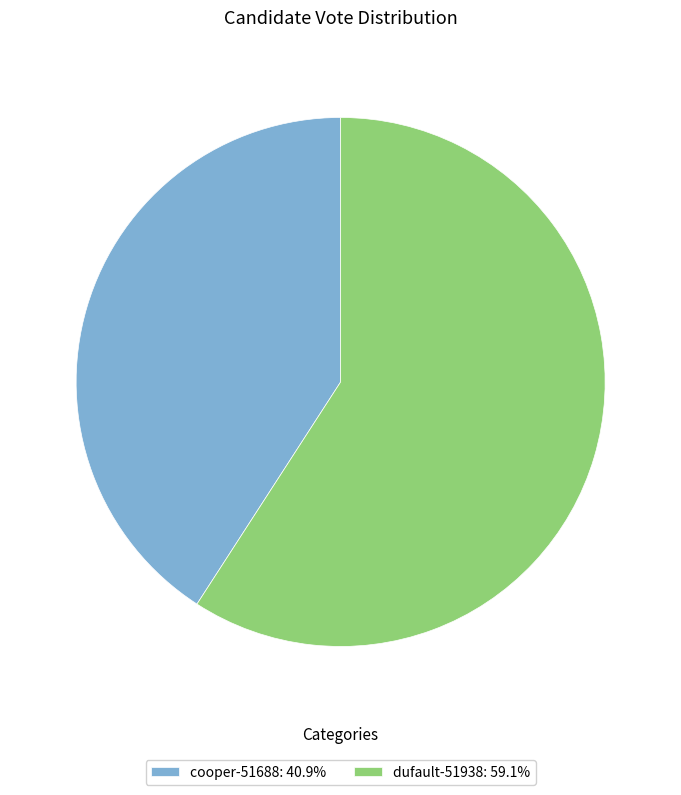

How many slices are in this pie chart?

2